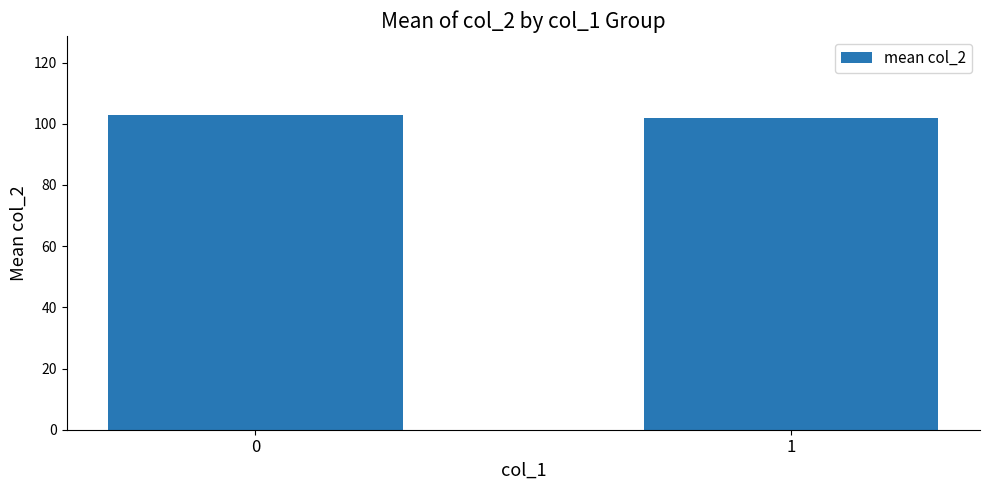

Approximately how many times larger is the value at 1 compared to 0?

1.0